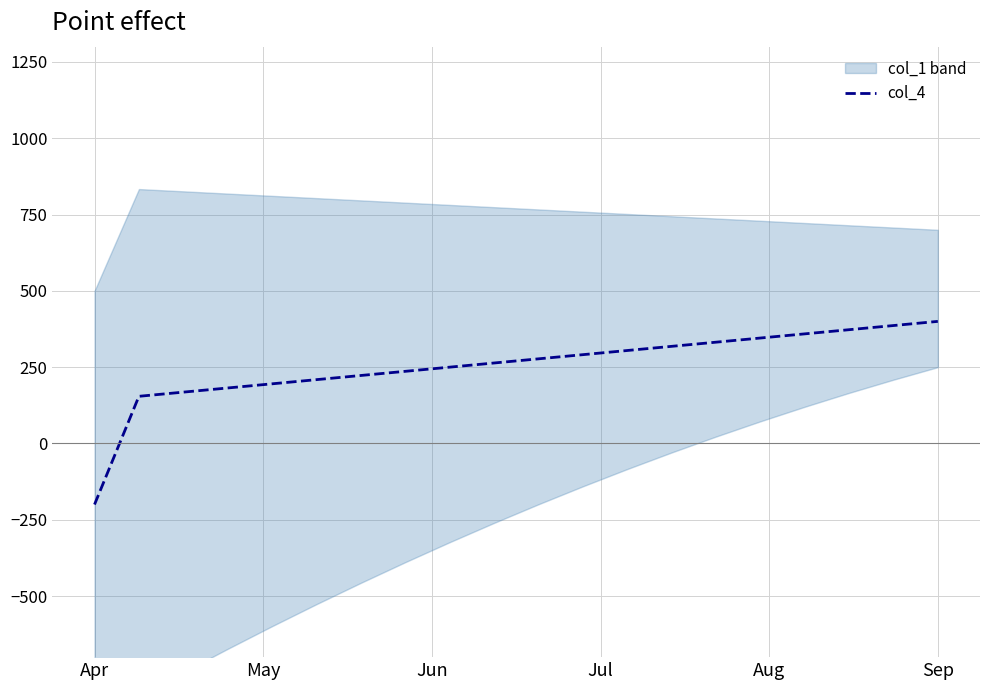

What value does the data have at Apr?

-200.0